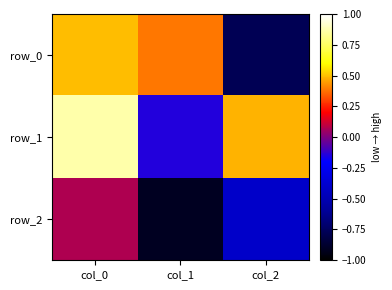

Between col_0 and col_2, which series saw the biggest shift?

row_0